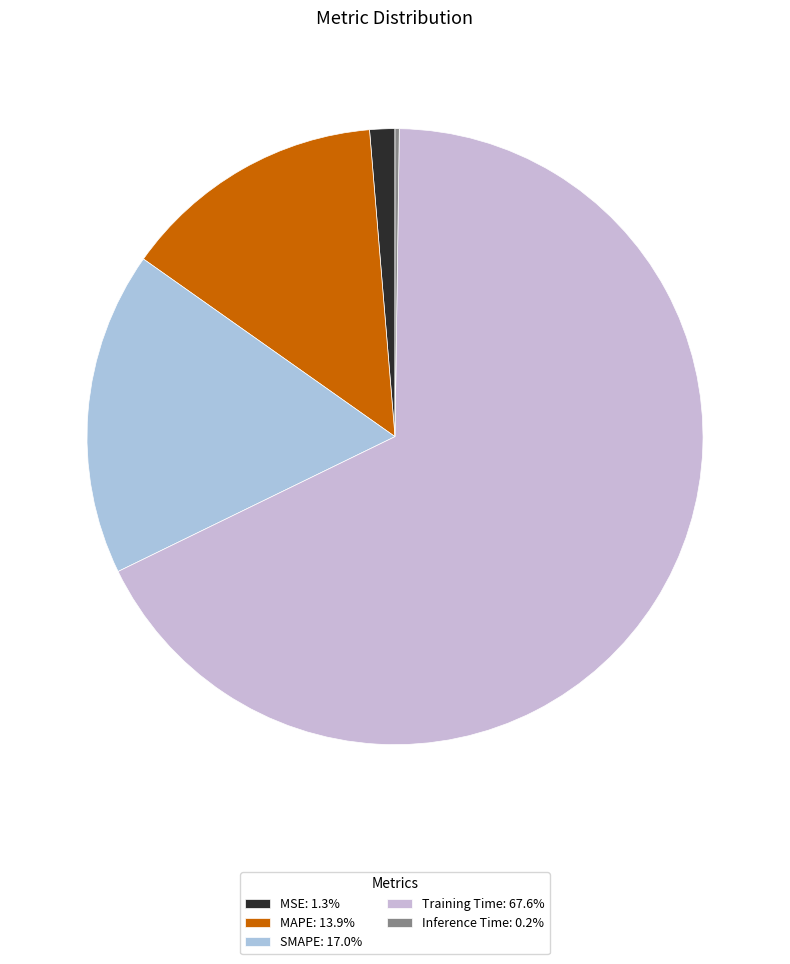

Which slice is the smallest?

Inference Time